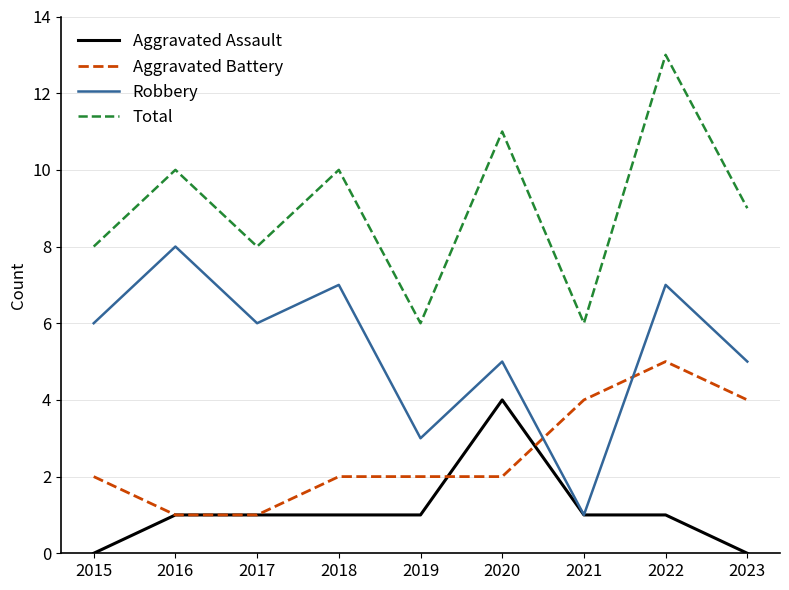

At how many categories does at least one series exceed 7?

7